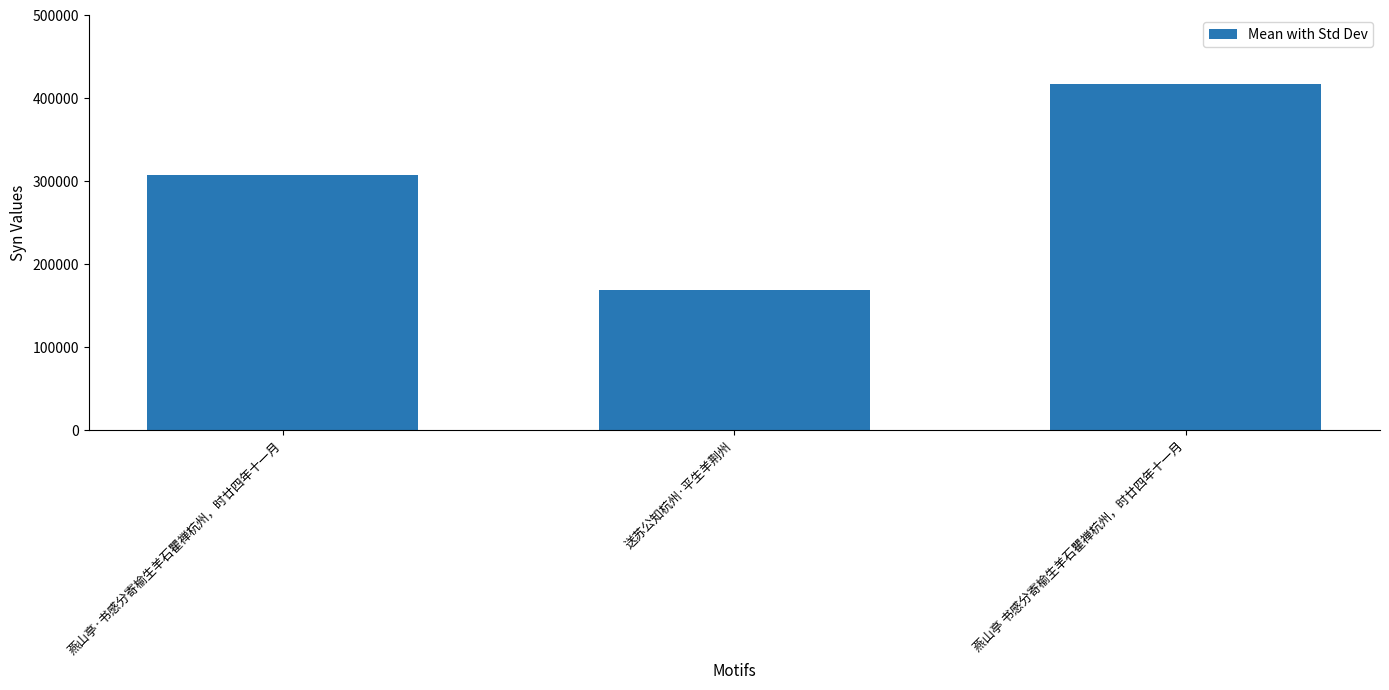

What is the value of the 3rd bar from the left?

416957